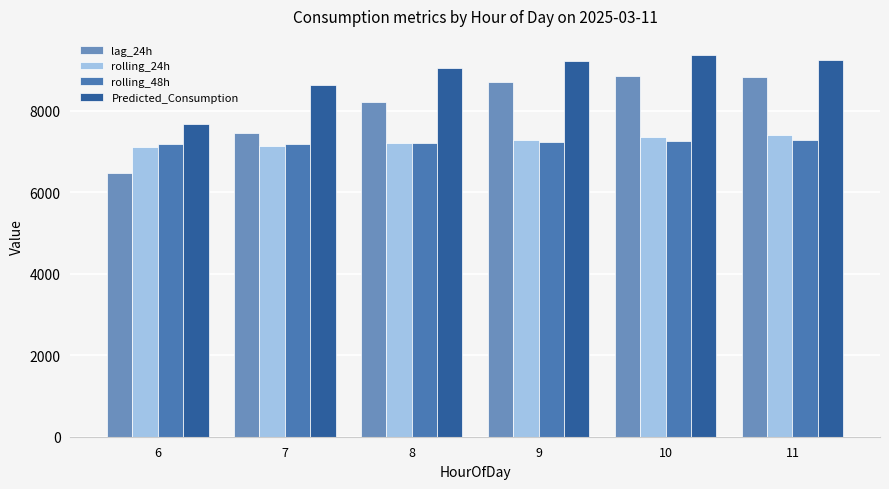

What is the value of the rolling_48h bar at the 2nd from the left?

7190.5